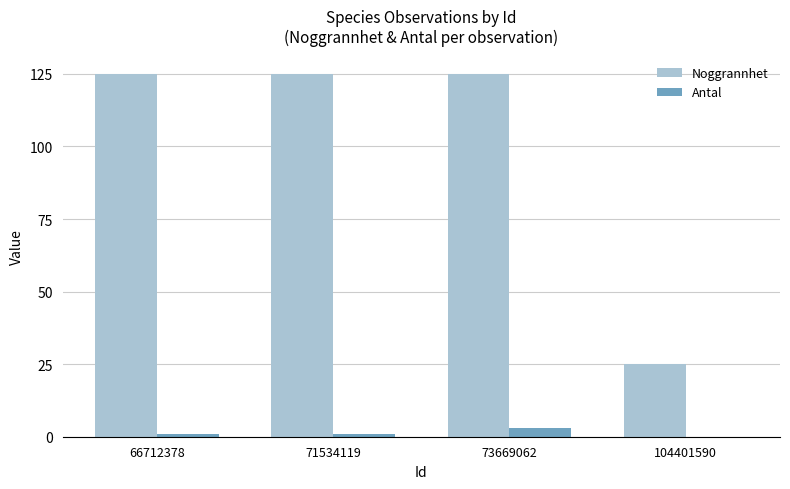

Is the value of Antal at 66712378 greater than the value of Noggrannhet at 66712378?

No